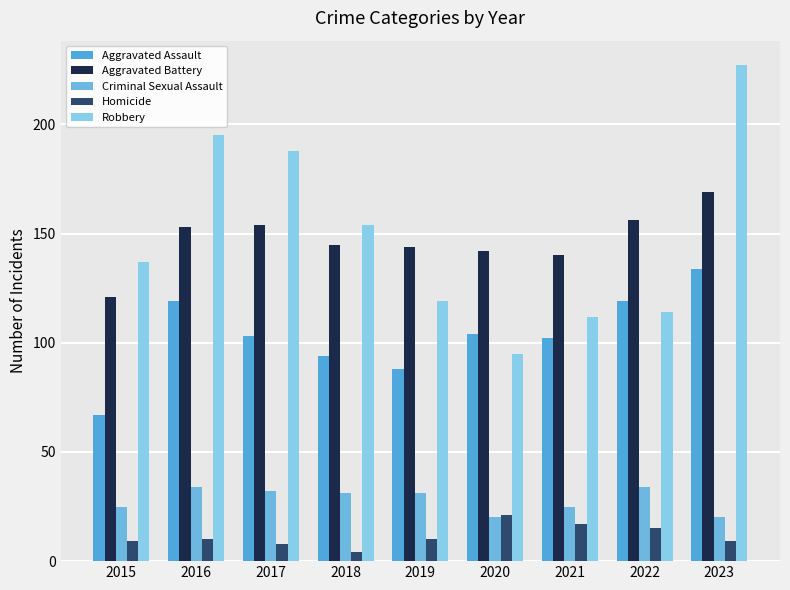

What is the lowest value of the Criminal Sexual Assault series?

20